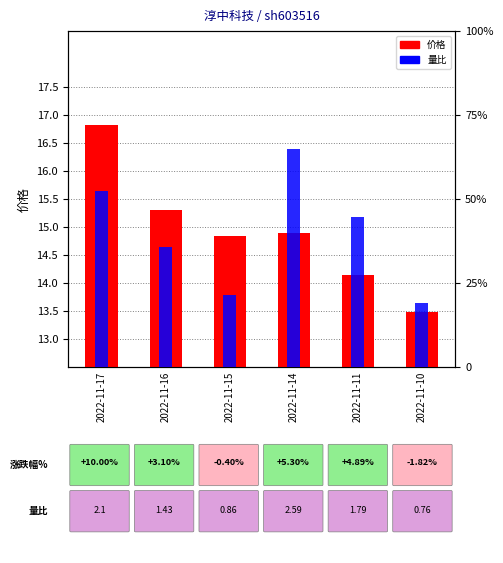

What is the value of the 量比 bar at the 3rd from the left?

0.9